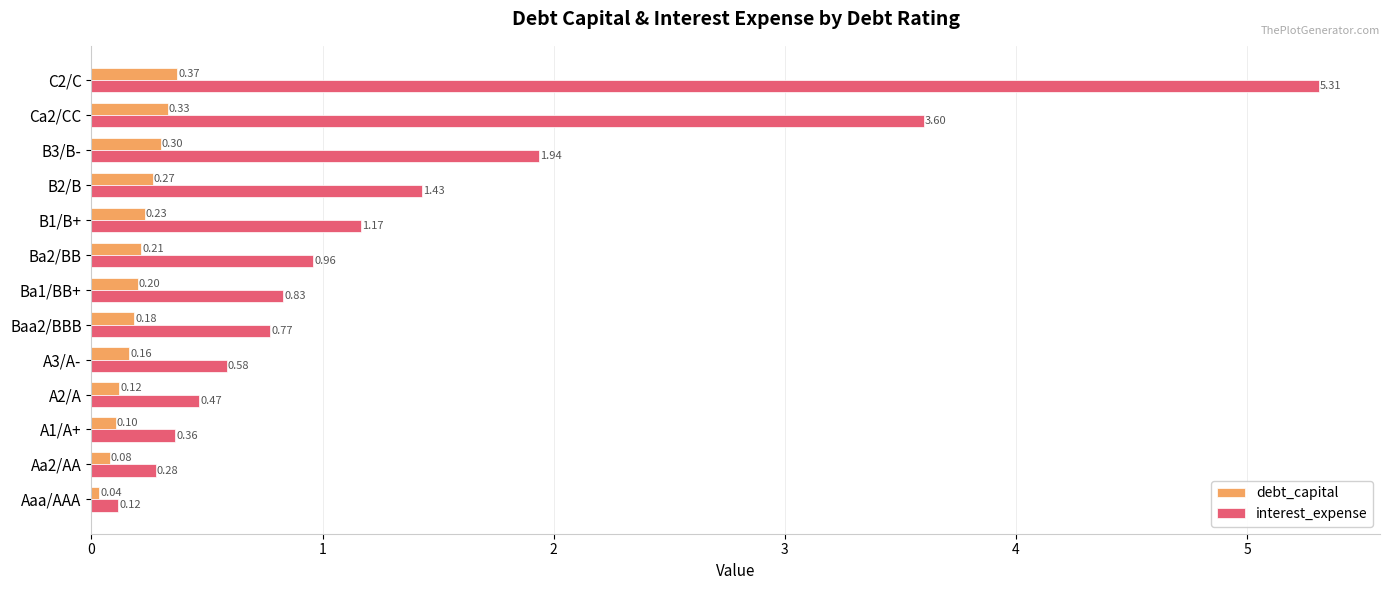

At how many categories does at least one series exceed 0?

13